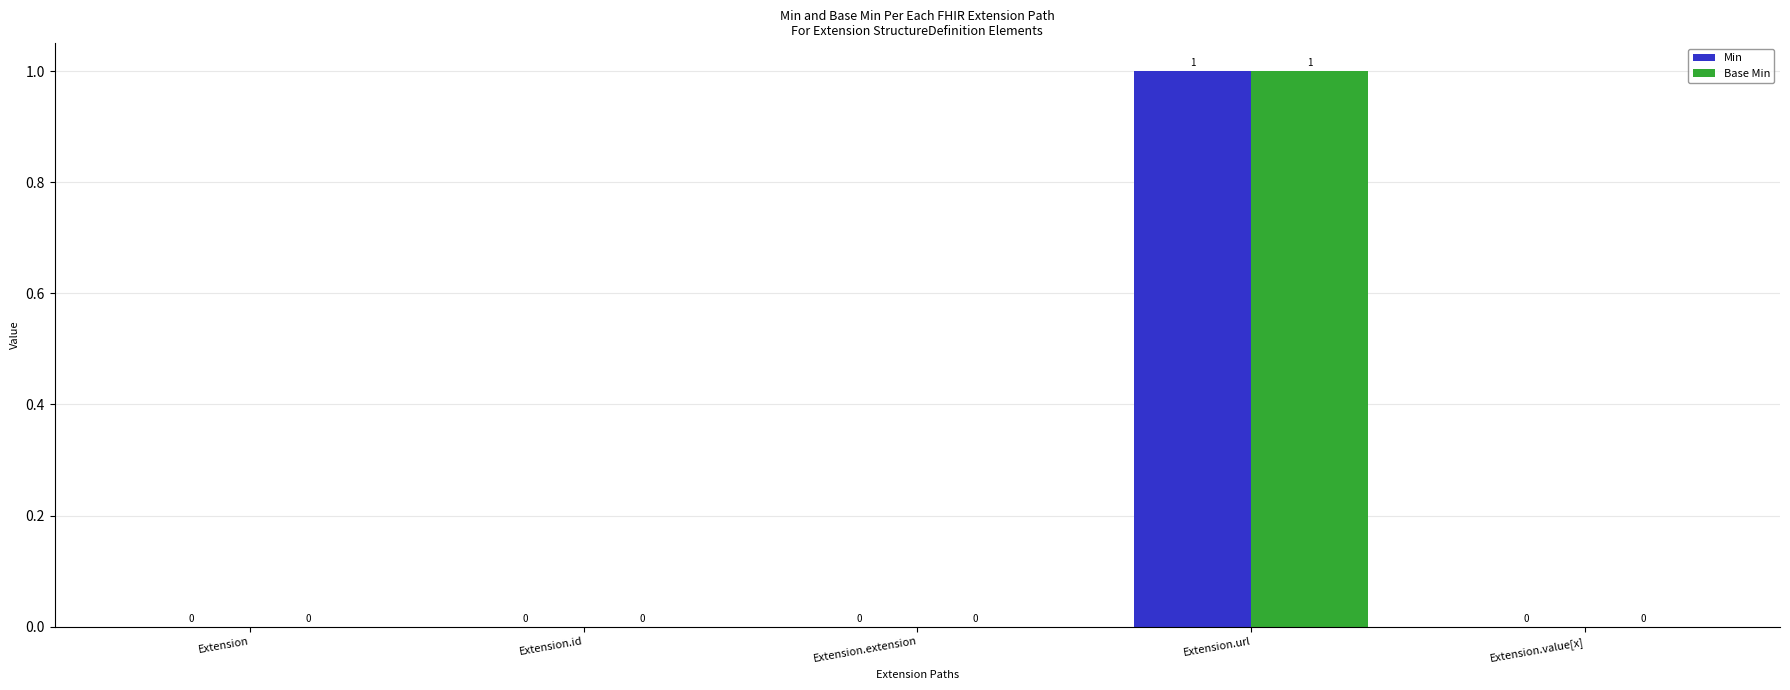

At which category is the sum across all series the highest?

Extension.url